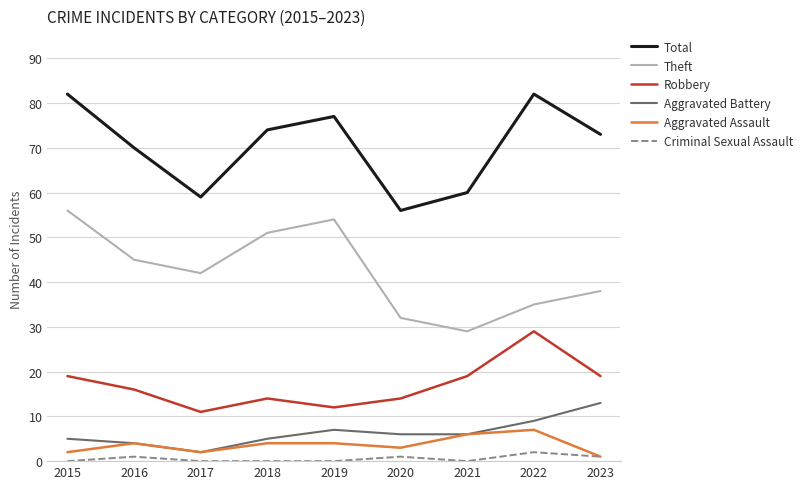

True or false: Robbery and Criminal Sexual Assault intersect in this chart.

False